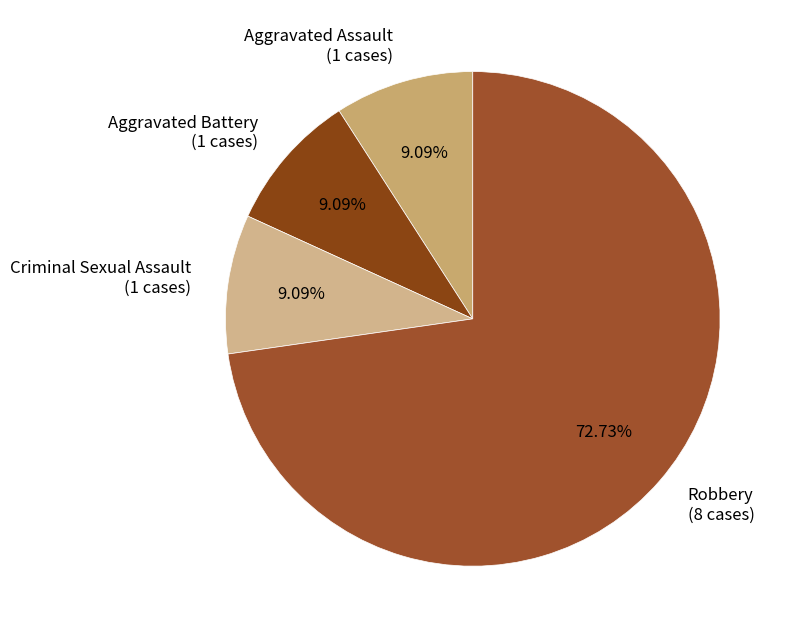

The Criminal Sexual Assault slice represents 1% of the pie. True or false?

False